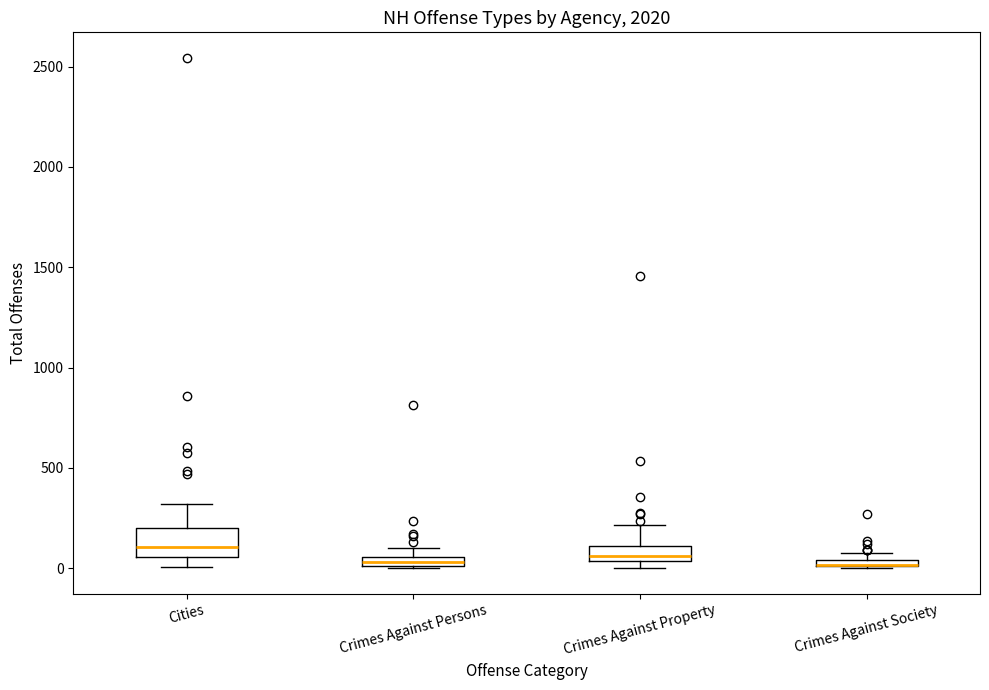

Where is the lower edge of the box for Cities on the y-axis? The values are not printed on the chart, so give them approximately, as read against the axis.

50